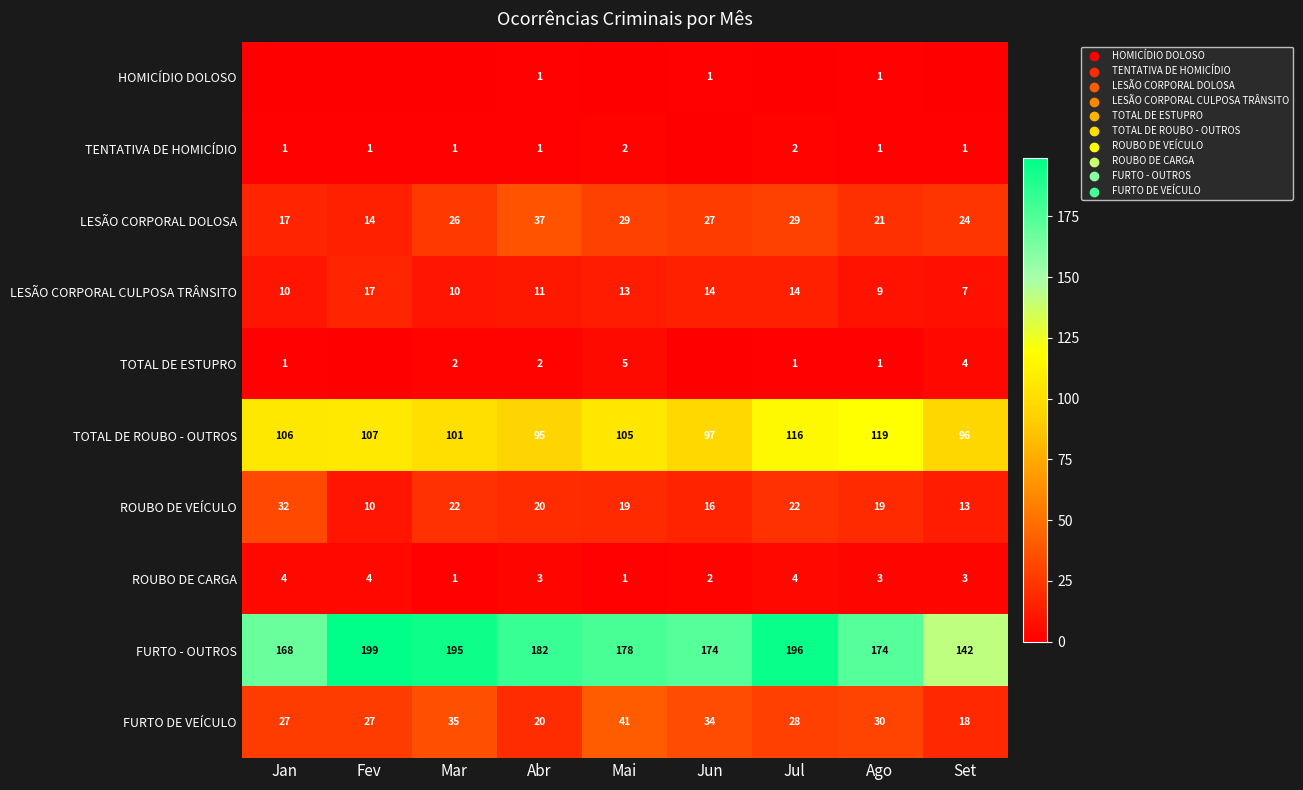

Where does the ROUBO DE VEÍCULO series first go above 19?

Jan